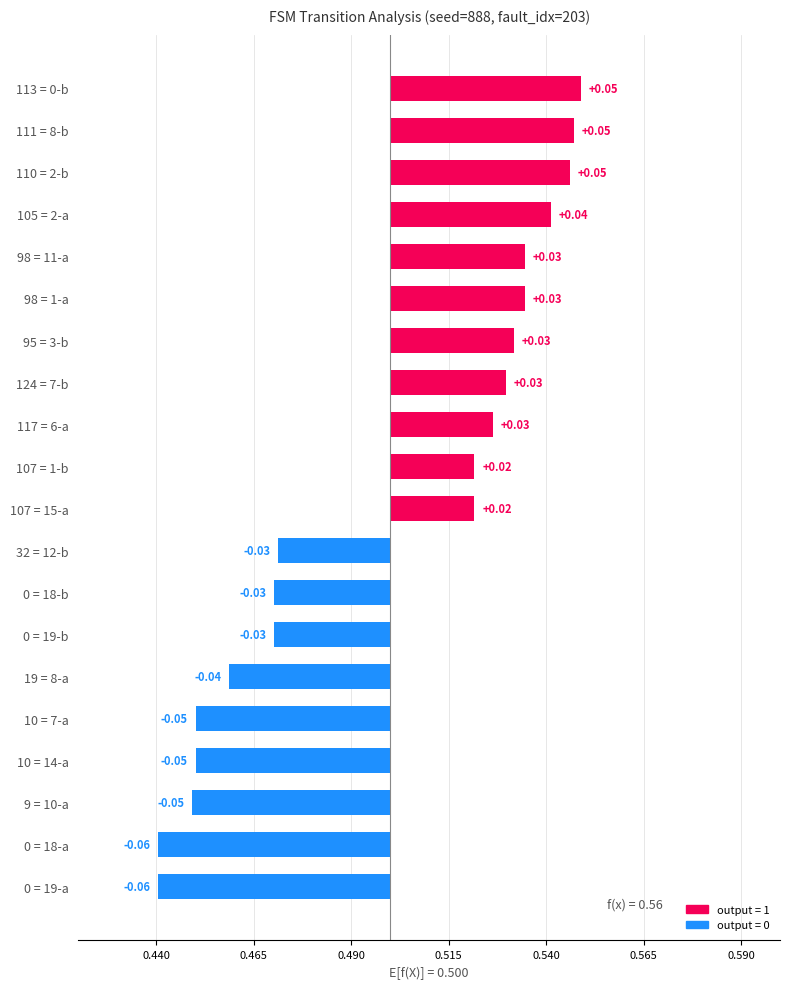

Between 95 = 3-b and 107 = 15-a, which is larger?

95 = 3-b